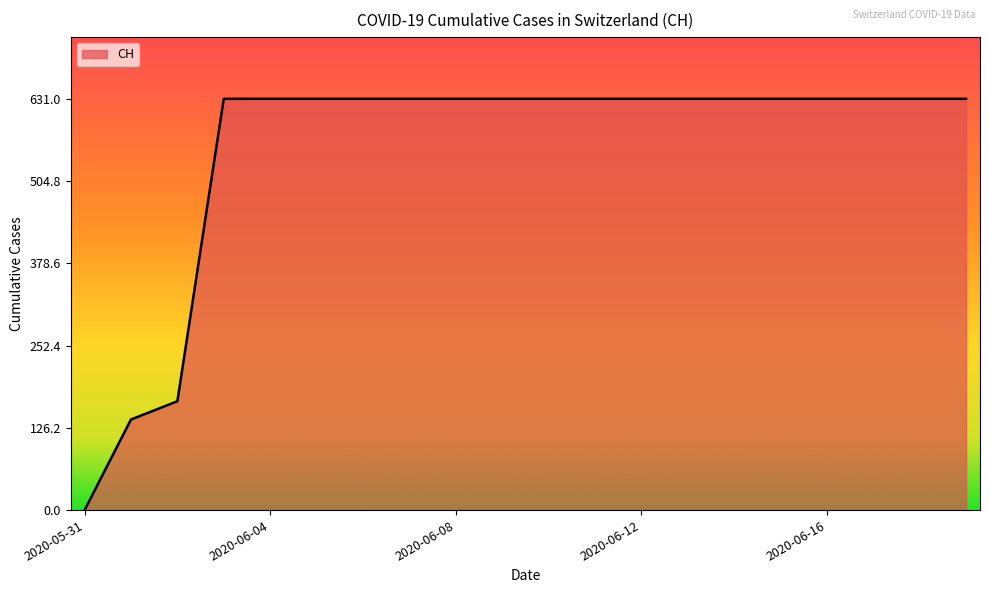

How many values are above zero?

19